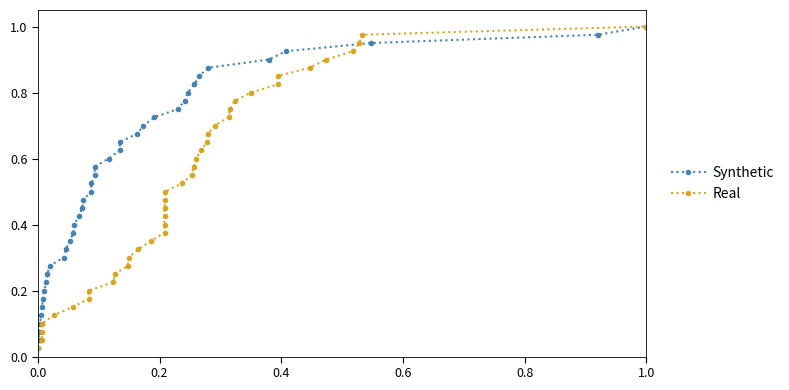

Which series has the largest total across all categories?

Synthetic